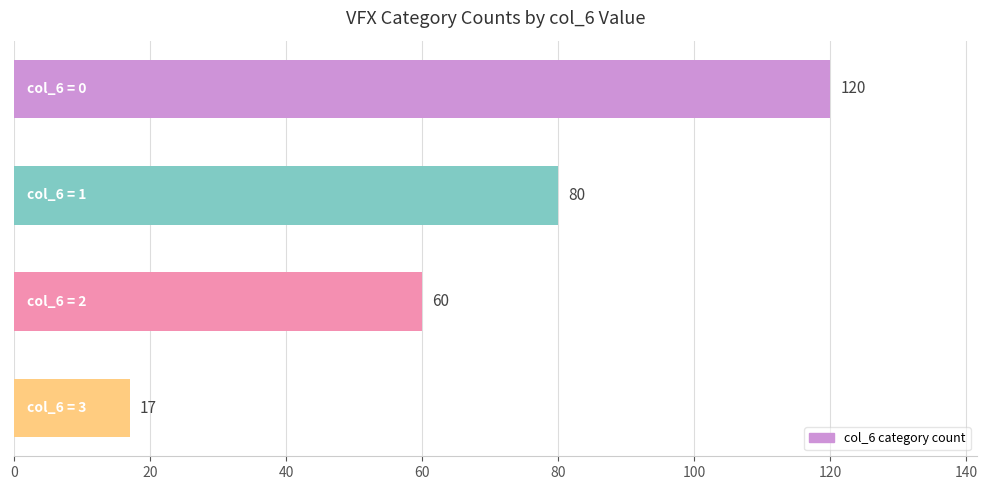

What is the maximum value shown in the chart?

120